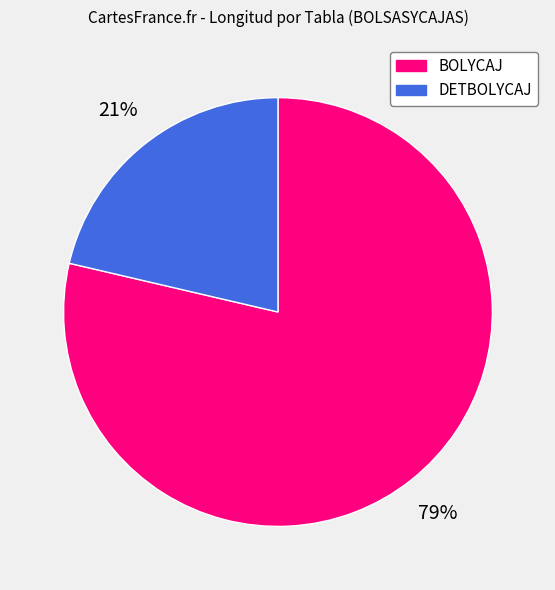

How many slices are in this pie chart?

2